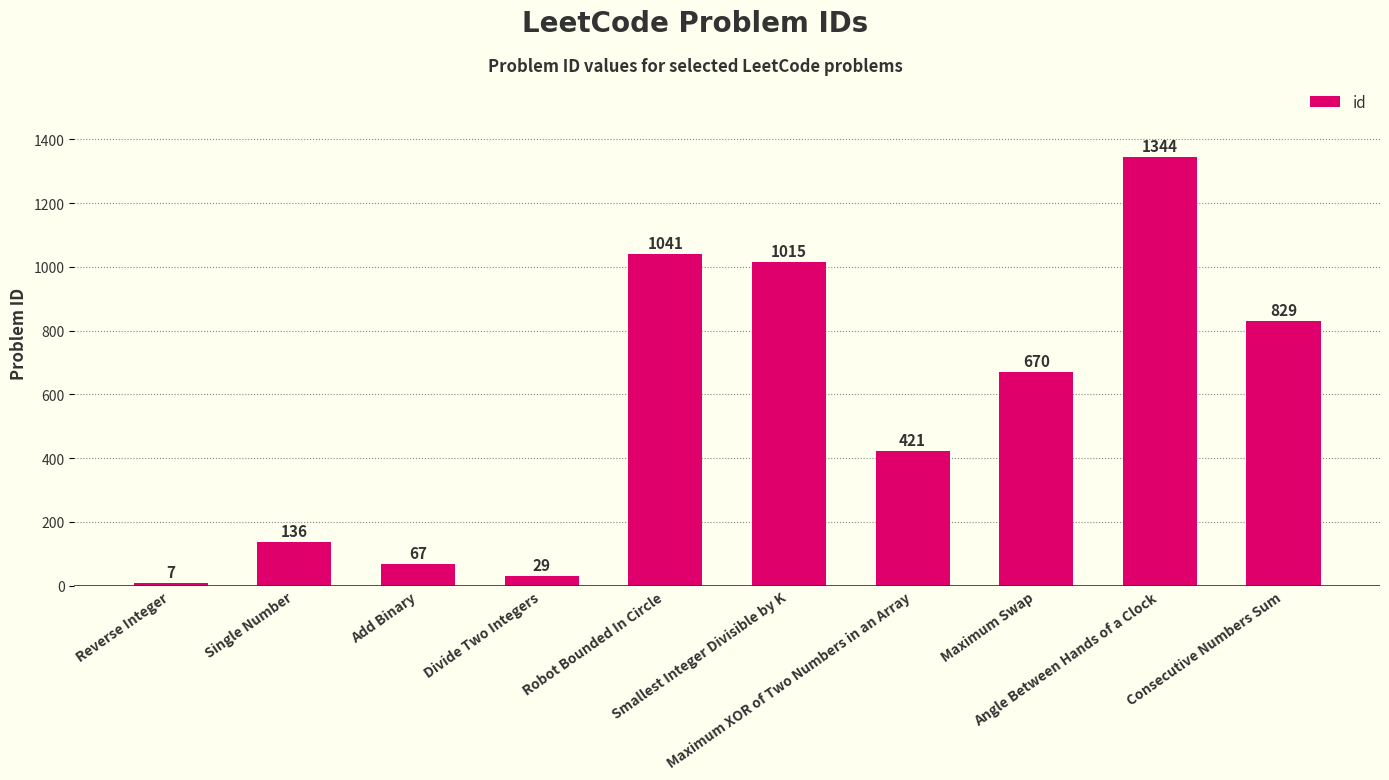

What is the value of the 10th bar from the left?

829